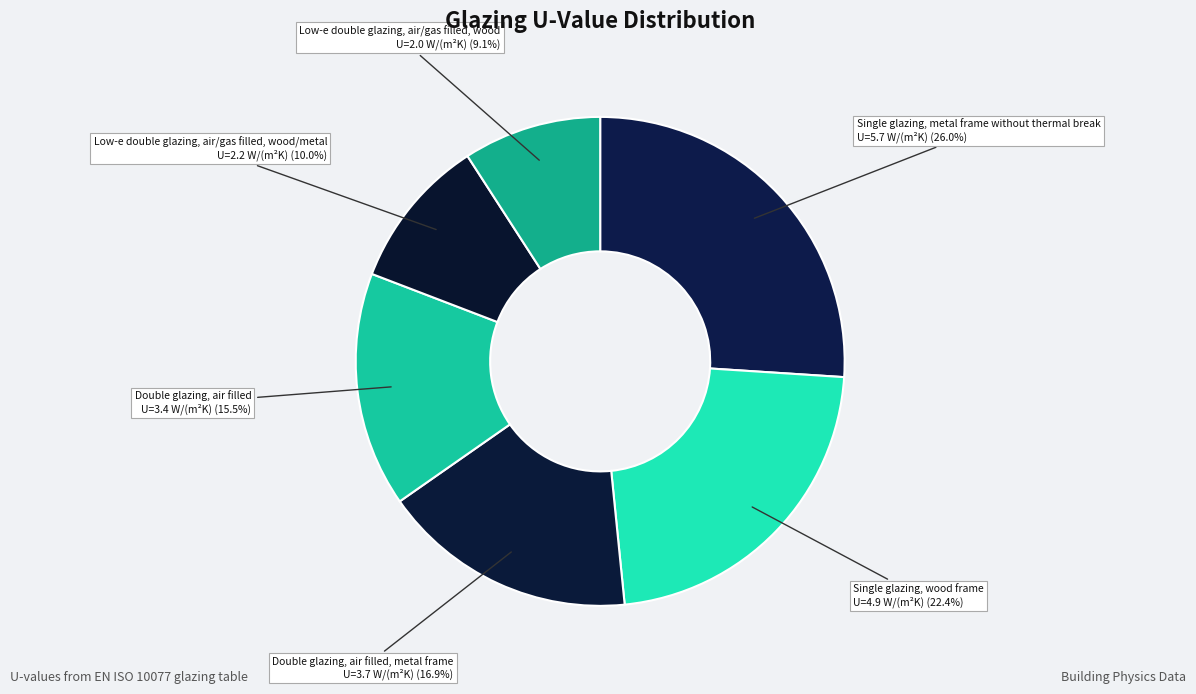

How many segments does this pie chart have?

6